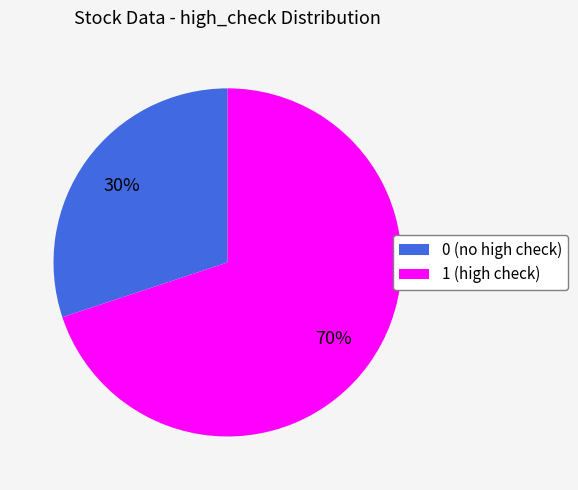

What is the ratio of the value at 0 to the value at 1?

0.4